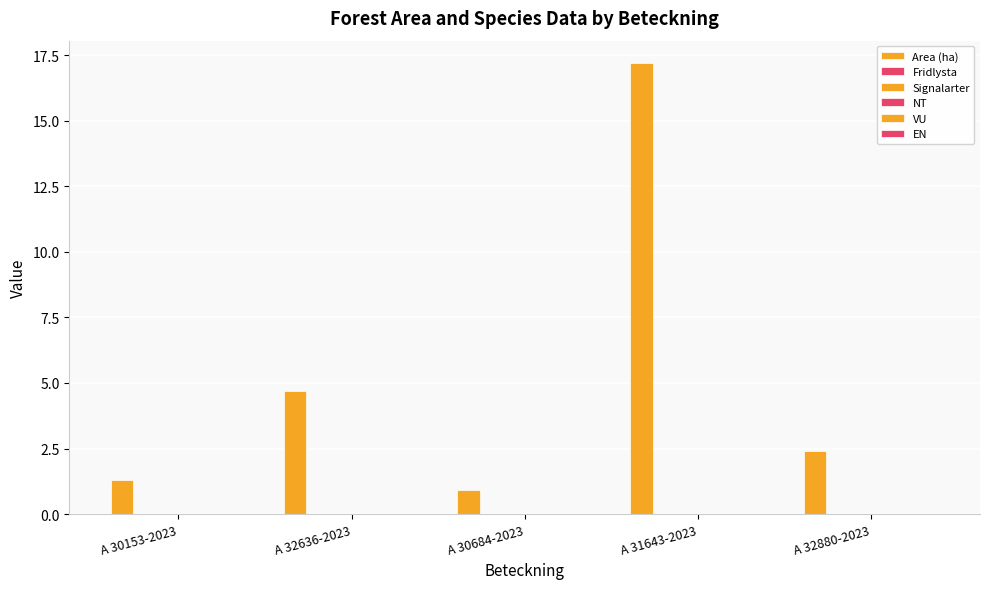

How many data points are less than 2?

2